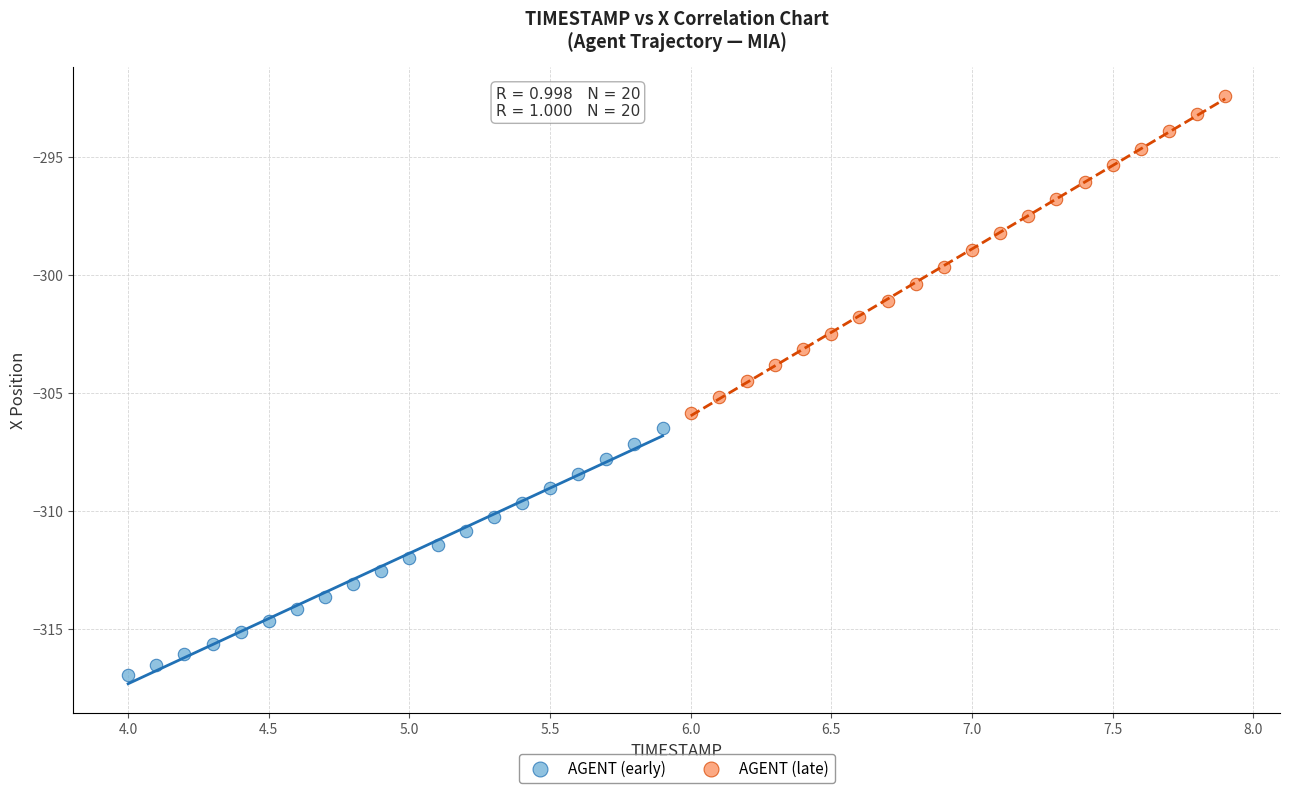

Which series reaches the minimum Y coordinate?

AGENT (early)